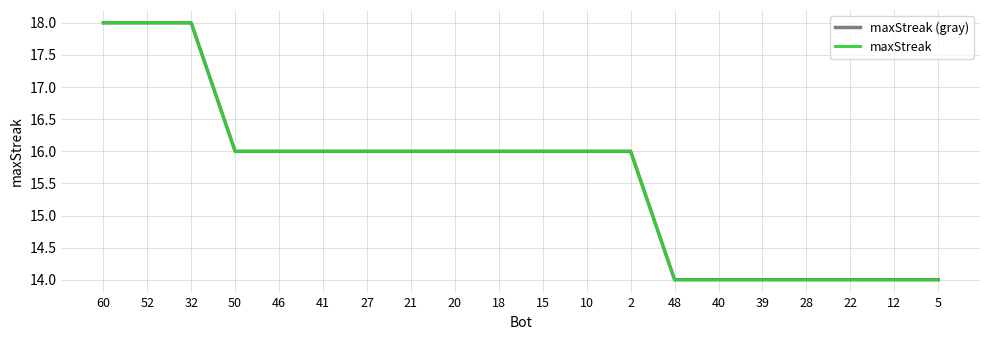

Is this an area chart (filled region under the line)?

No